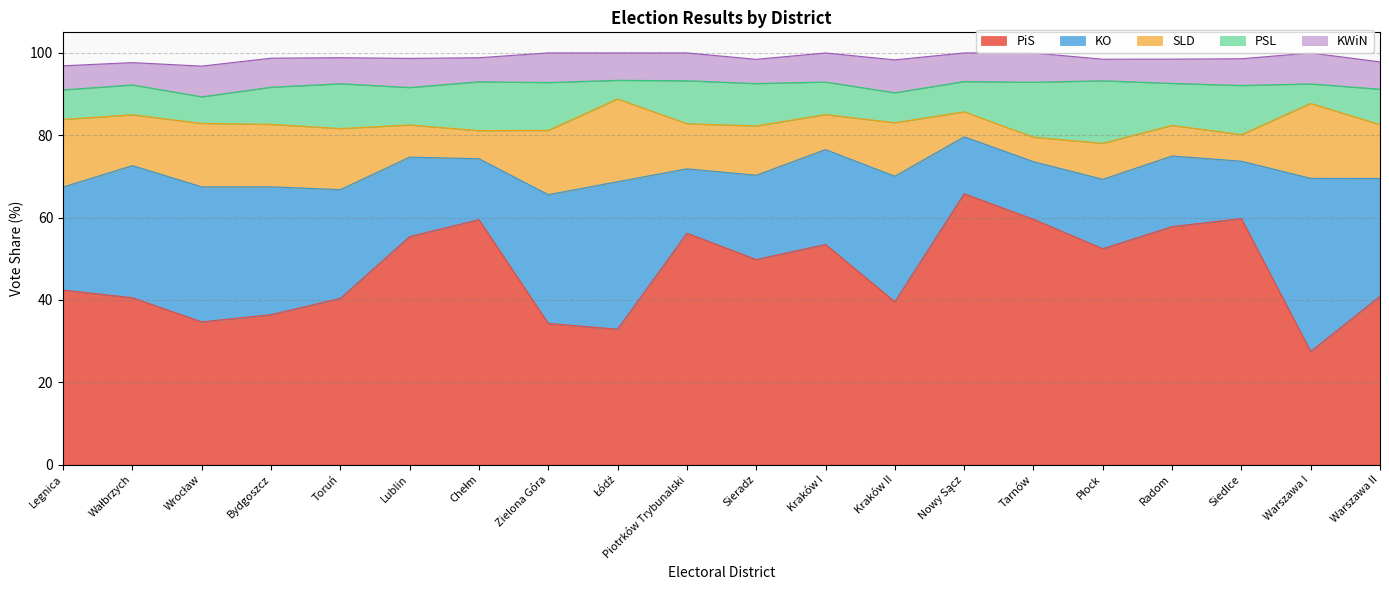

What is the value of the SLD point at the 13th from the left?

13.0